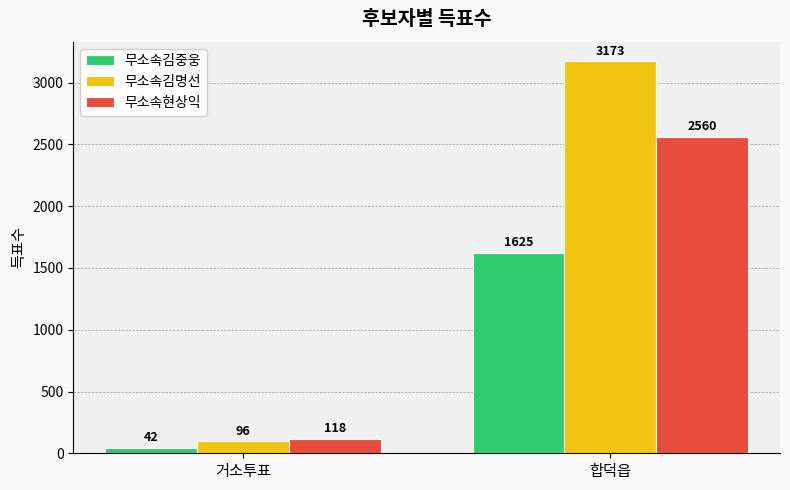

What is the lowest value of the 무소속김중웅 series?

42